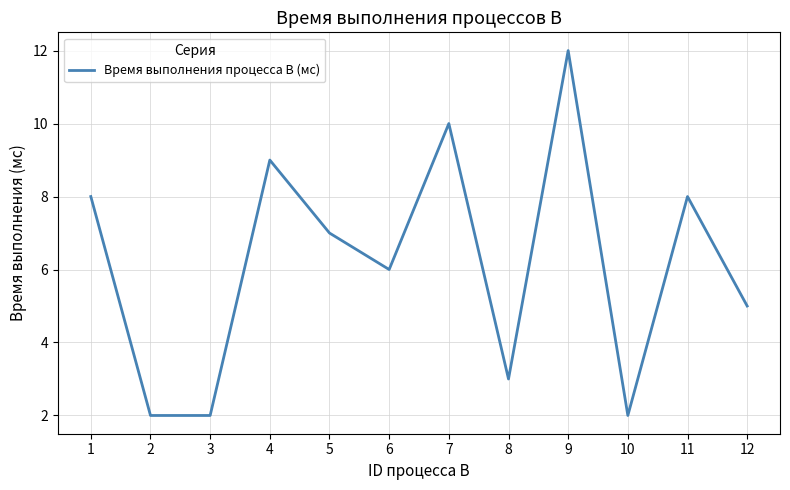

What is the change in value from 6 to 10?

-4